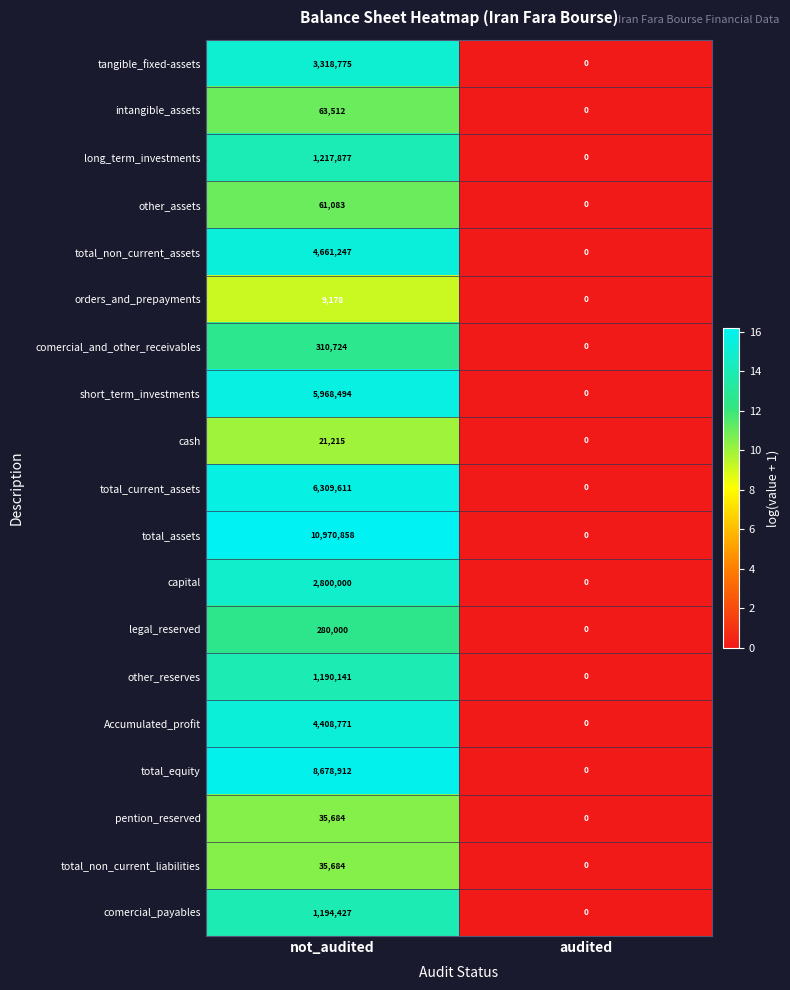

What is the sum of all total_equity values?

8678912